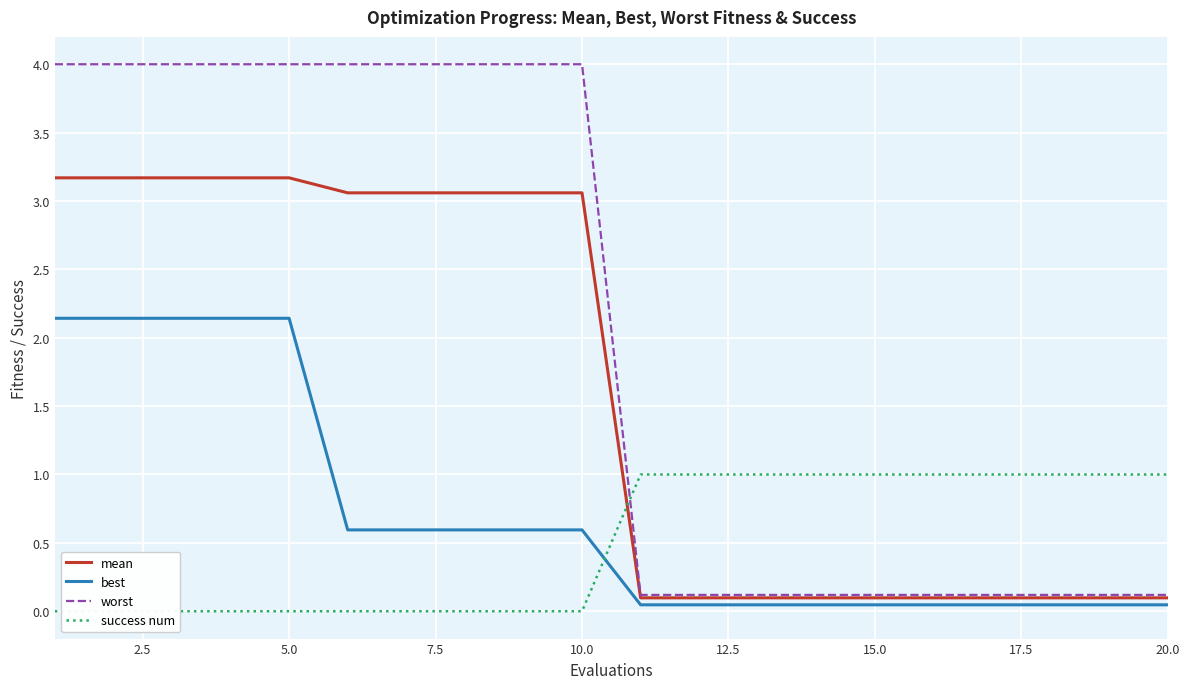

The value of best at 15.0 is 0.9. True or false?

False